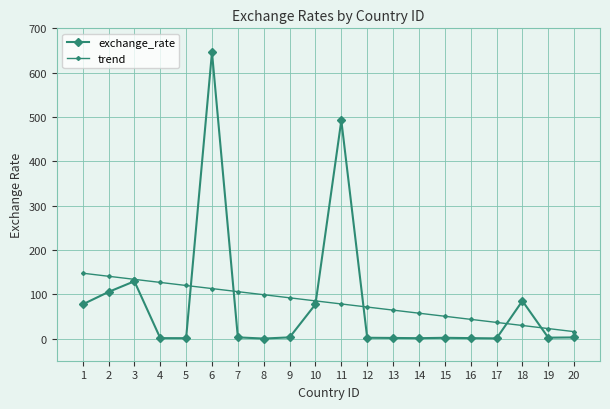

Reading left to right, transcribe all the data shown in this chart.

exchange_rate: 77.1	105.2	129.3	1.0	0.8	646.0	2.7	0.0	2.7	77.3	492.2	1.8	1.4	0.8	1.7	1.0	0.4	85.0	2.0	2.6
trend: 147.5	140.6	133.6	126.7	119.7	112.8	105.9	98.9	92.0	85.0	78.1	71.1	64.2	57.3	50.3	43.4	36.4	29.5	22.5	15.6